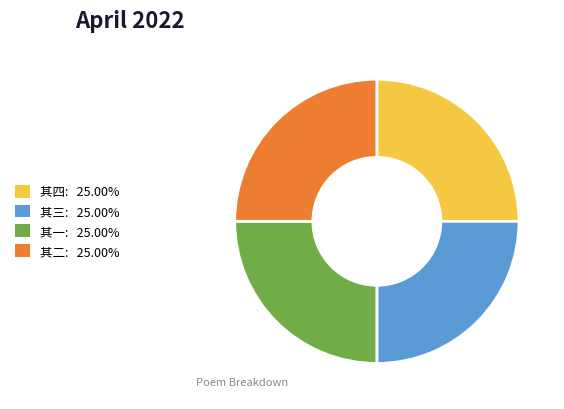

Is there any slice that represents more than half of the pie?

No